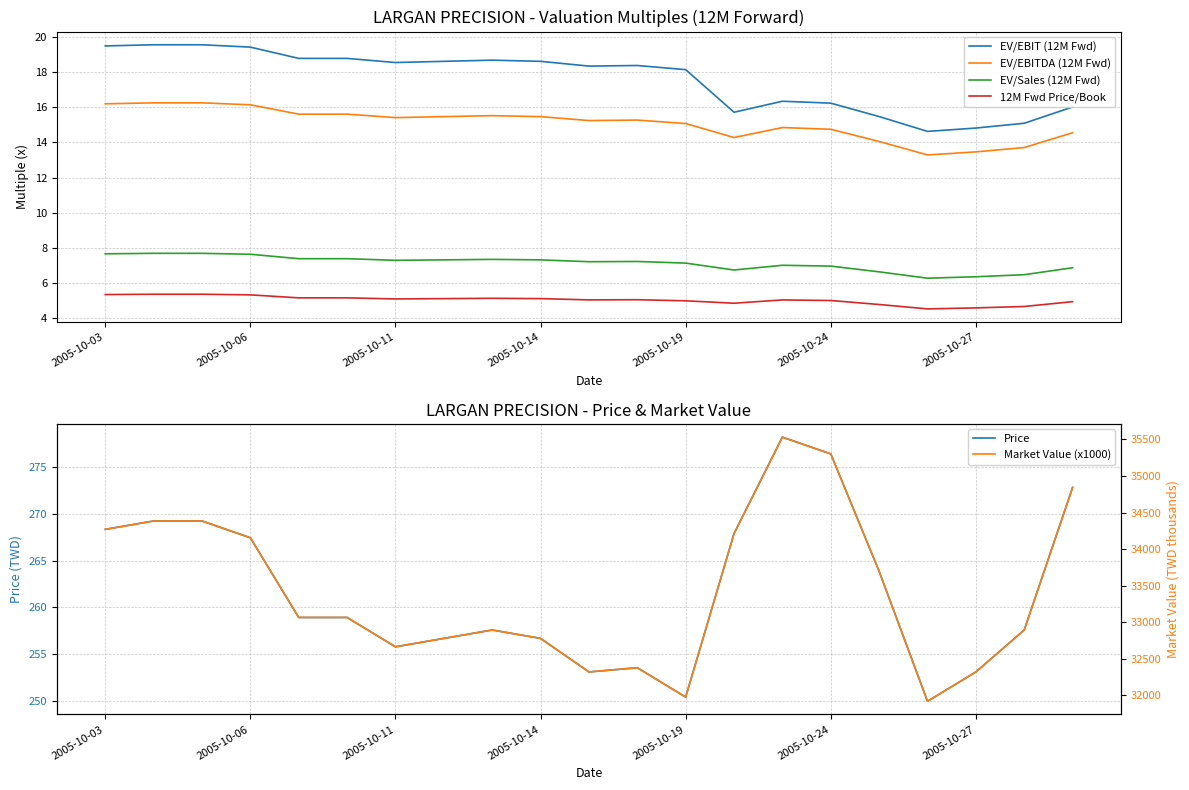

What is the greatest value displayed?

35530.7